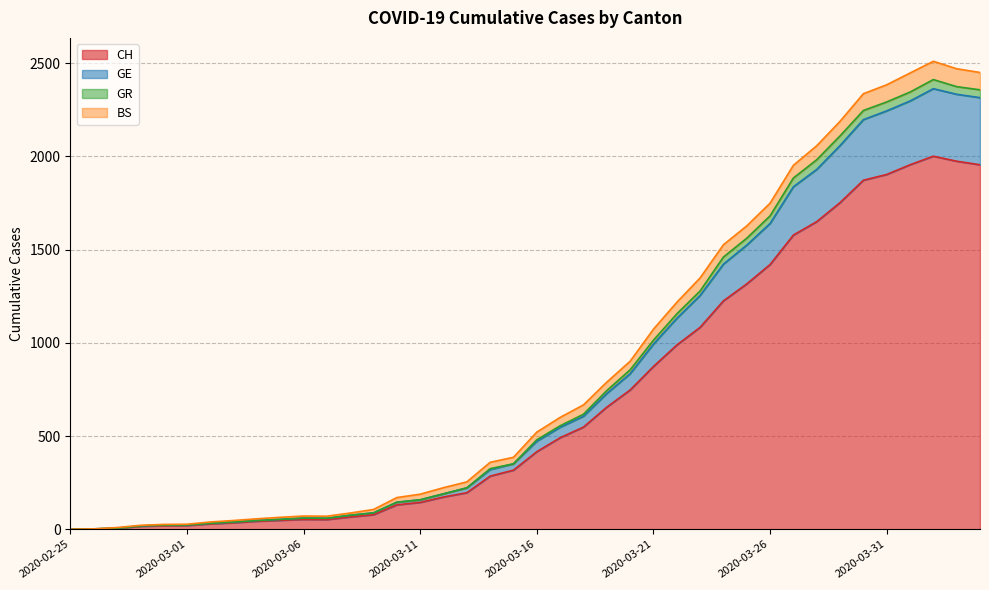

What are all the series names shown in the legend?

CH, GE, GR, BS